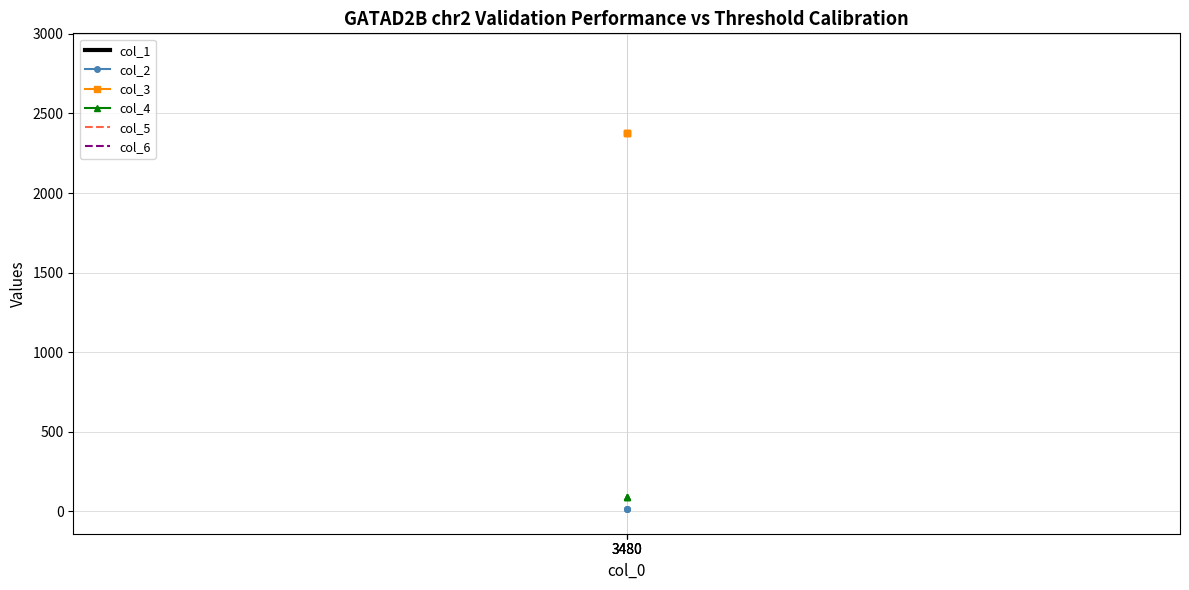

At which label is col_1 closest to 3?

3480